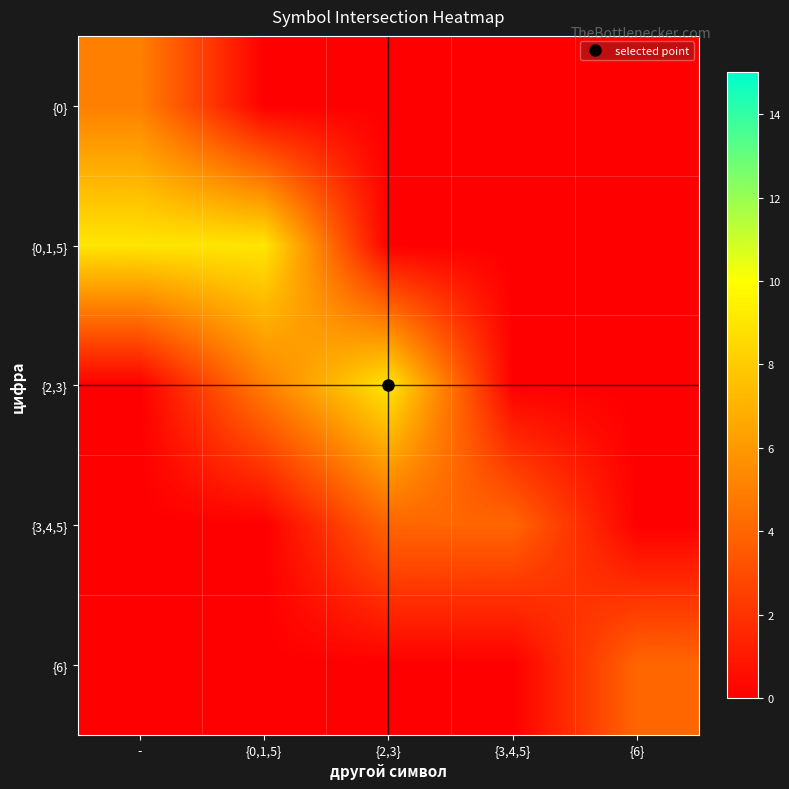

Rank the series by their maximum value, from lowest to highest.

{3,4,5}, {6}, {0}, {0,1,5}, {2,3}